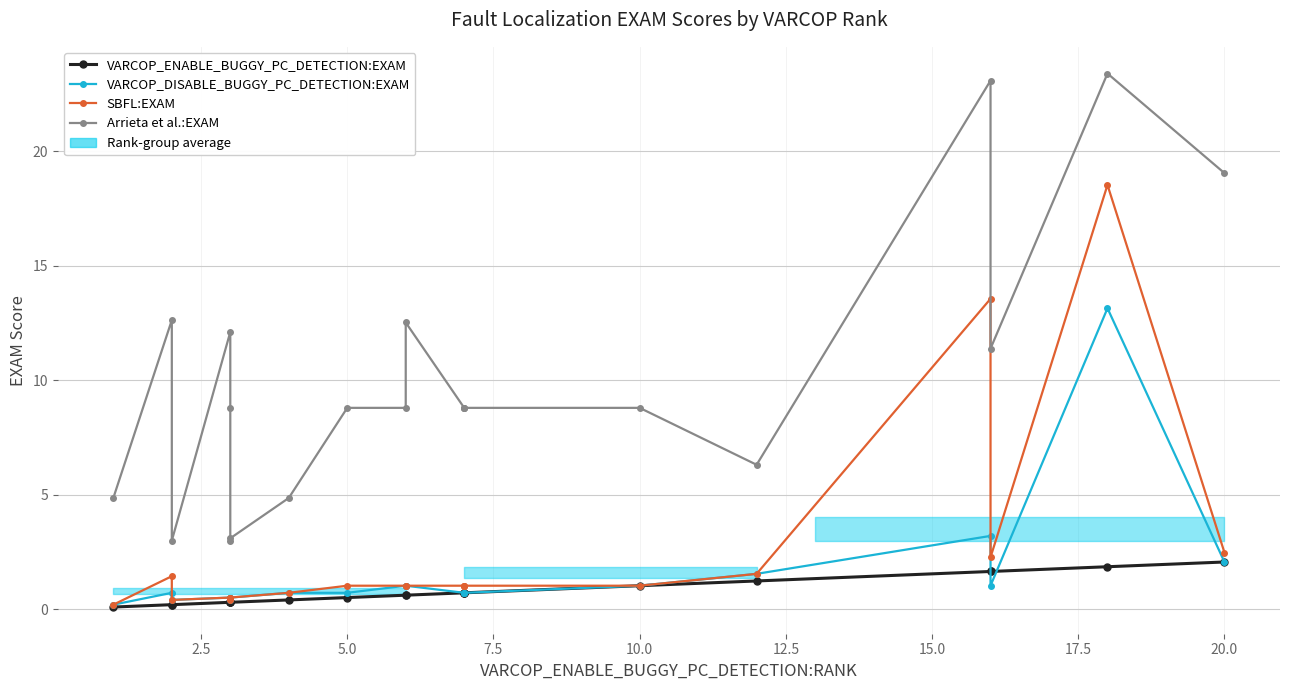

True or false: VARCOP_DISABLE_BUGGY_PC_DETECTION:EXAM and SBFL:EXAM intersect in this chart.

False